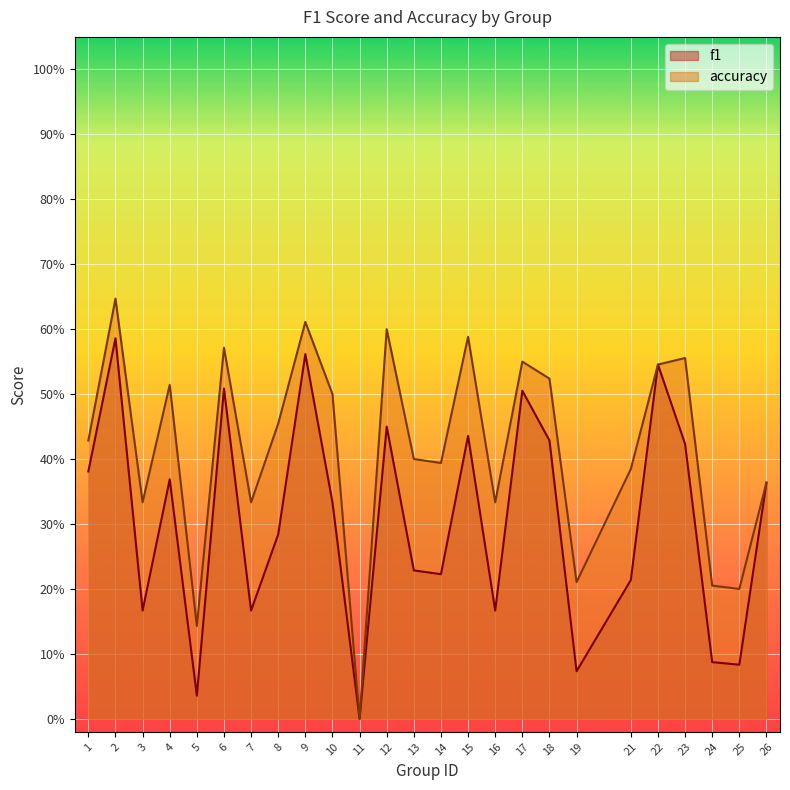

True or false: f1 has a value of 0.3 at 12.

False